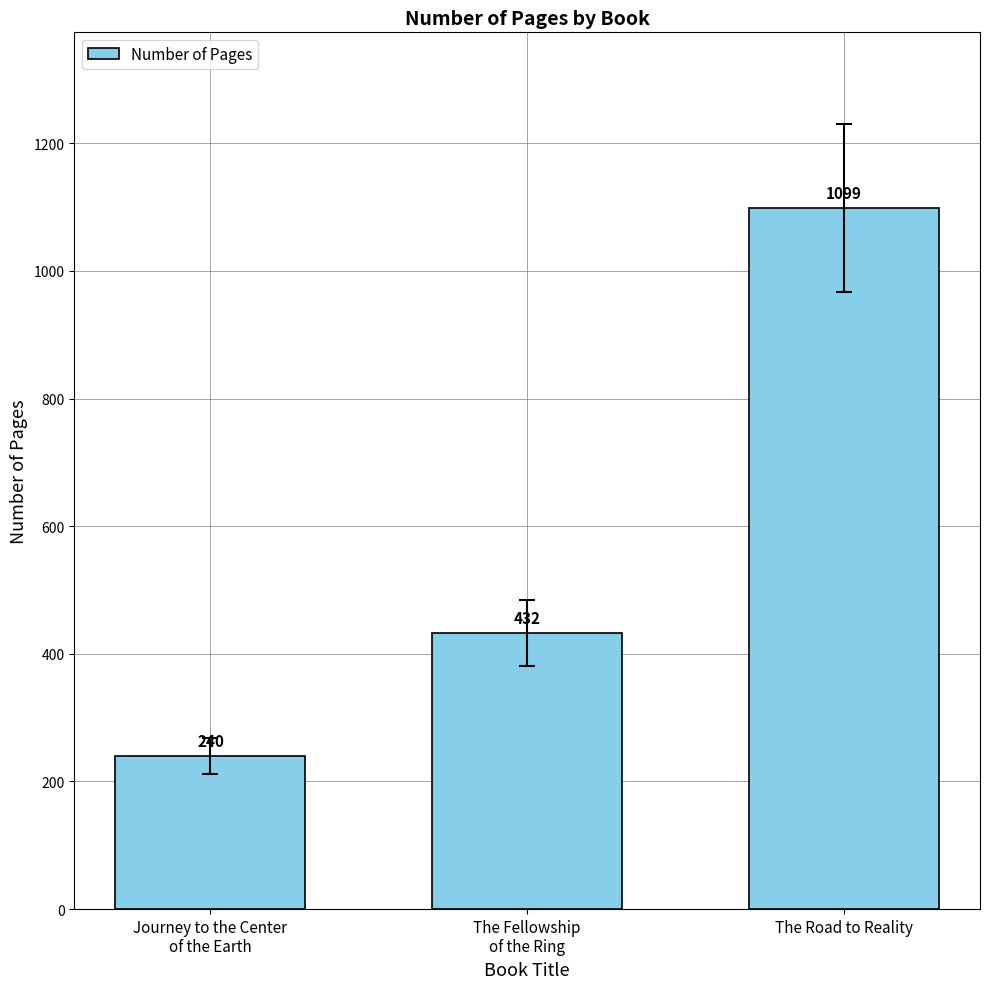

What is the minimum value shown in the chart?

240